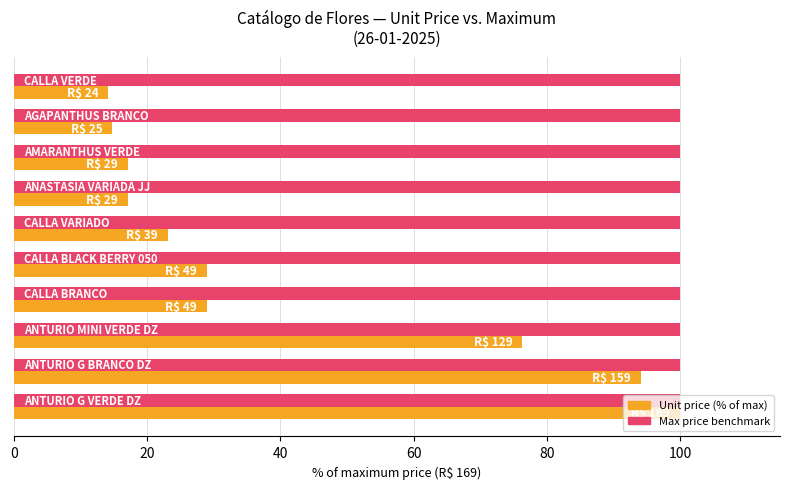

What is the maximum value shown in the chart?

100.0